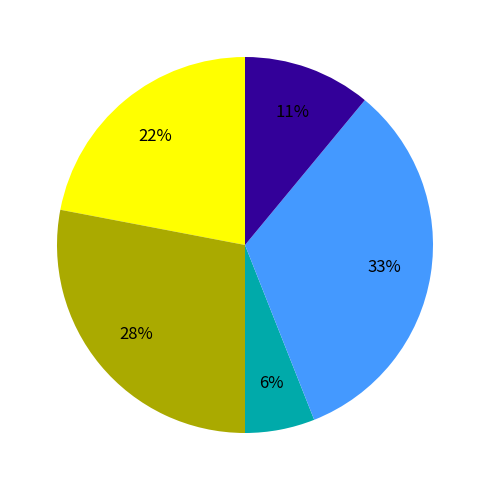

Is there a majority slice in this chart?

No